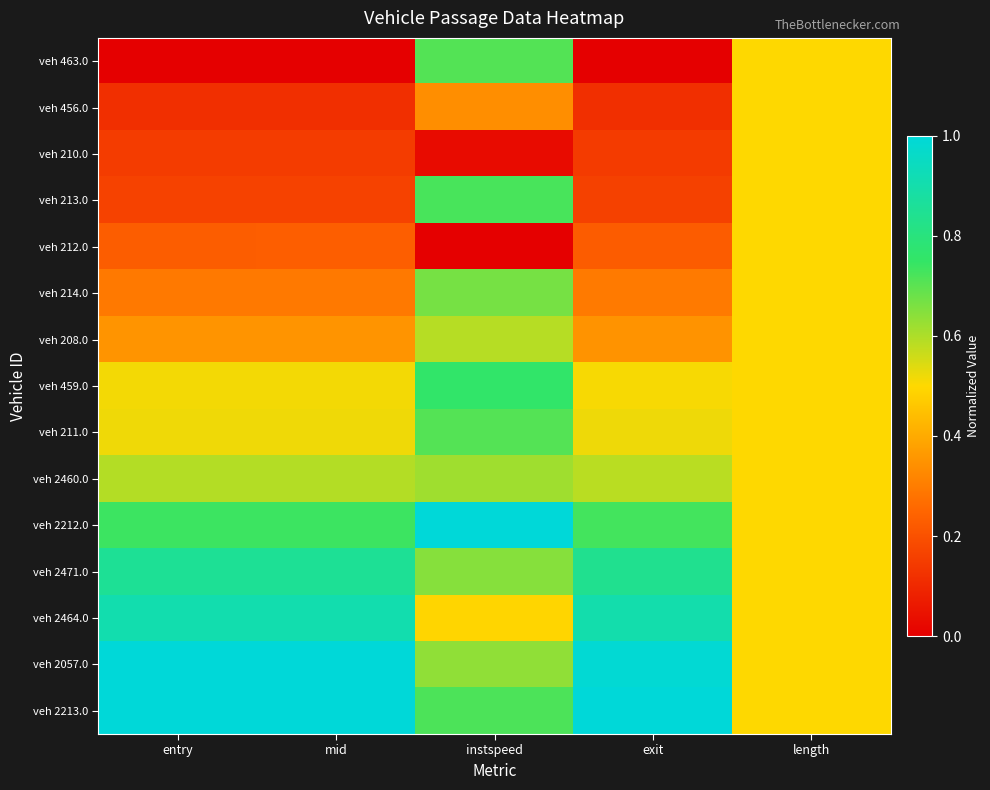

At how many categories does at least one series exceed 0?

5